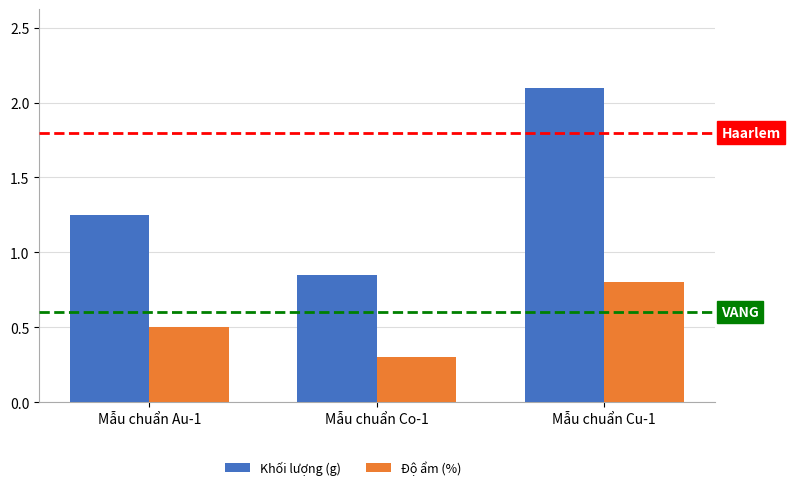

At which label is Độ ẩm (%) closest to 0?

Mẫu chuẩn Co-1